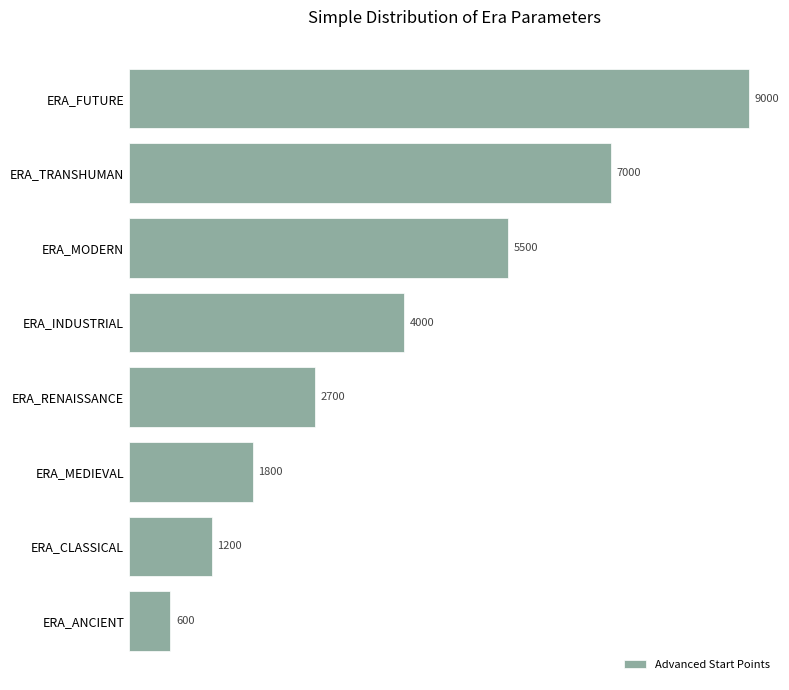

Between ERA_INDUSTRIAL and ERA_FUTURE, which is larger?

ERA_FUTURE